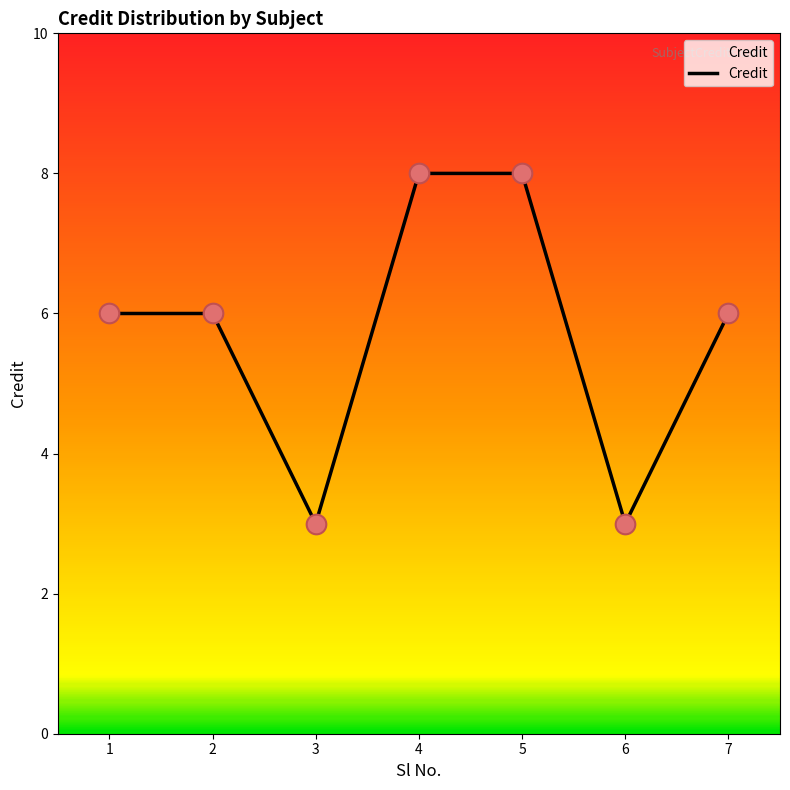

What is the change in value from 2 to 3?

-3